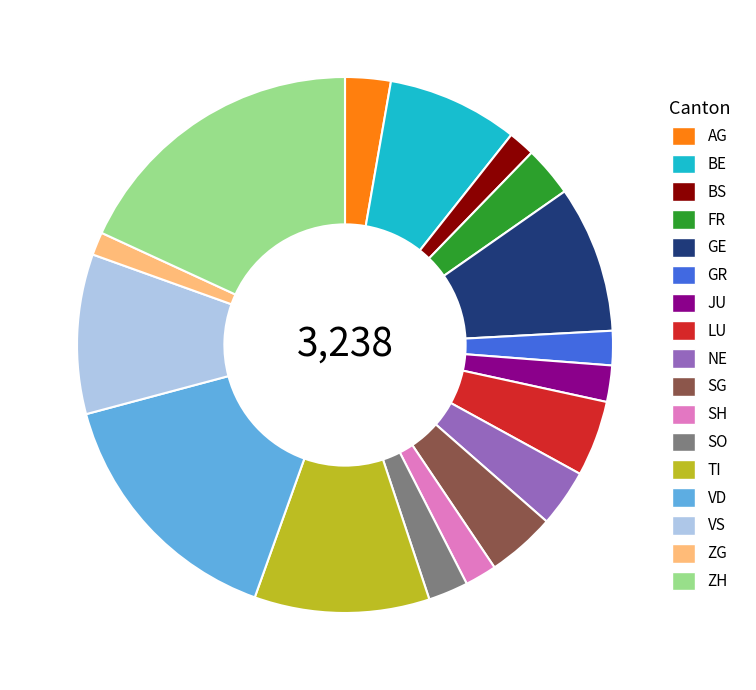

Does GR account for over 50% of the chart?

No